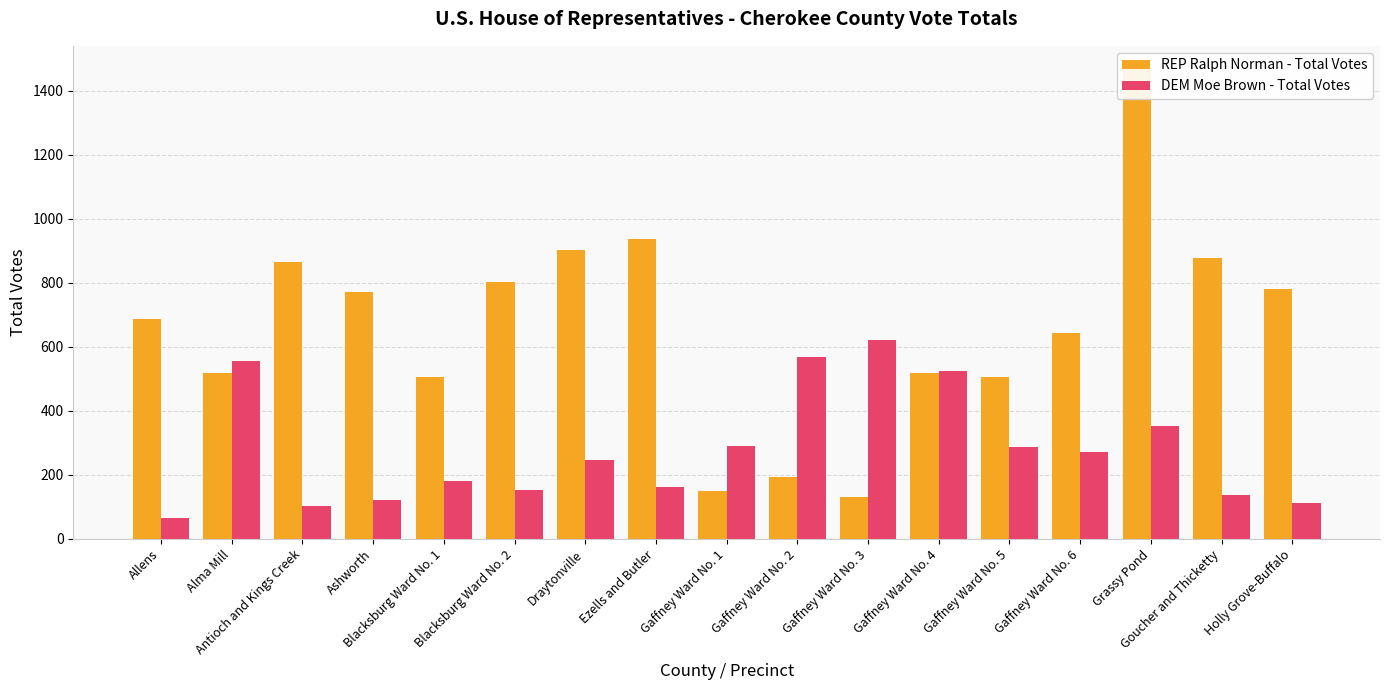

Where is DEM Moe Brown - Total Votes nearest to the value 343?

Grassy Pond